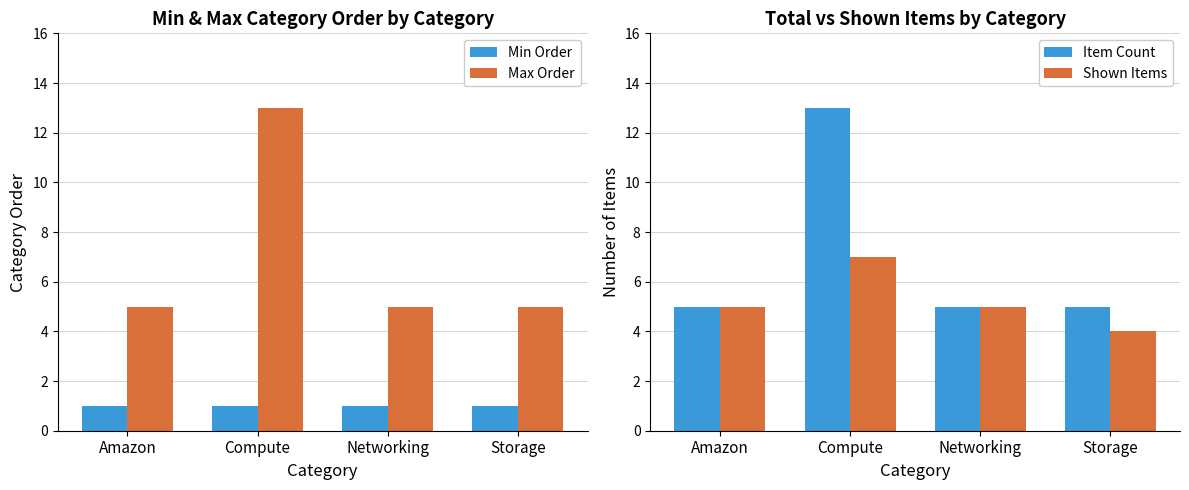

What is the label of the 2nd bar from the right?

Networking